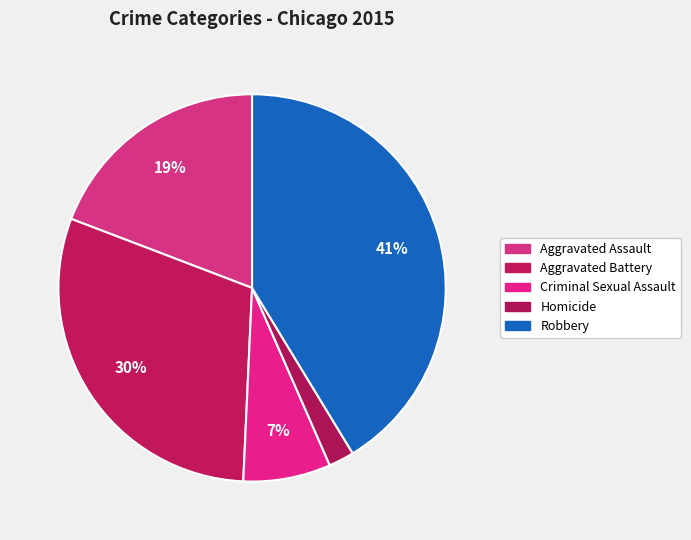

Does any single category account for the majority?

No